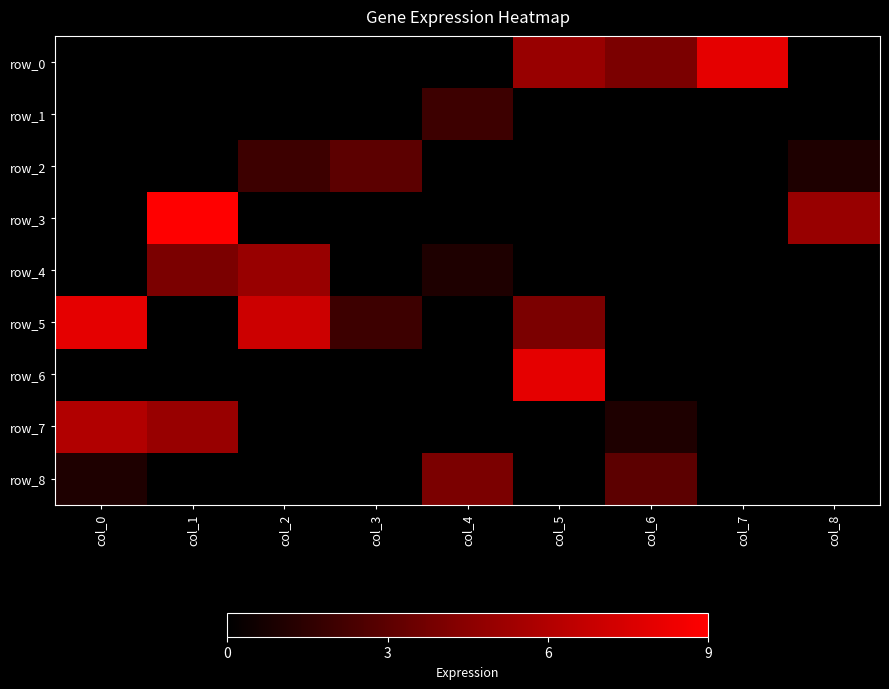

At col_8, list the series in order from smallest to largest.

row_0, row_1, row_4, row_5, row_6, row_7, row_8, row_2, row_3